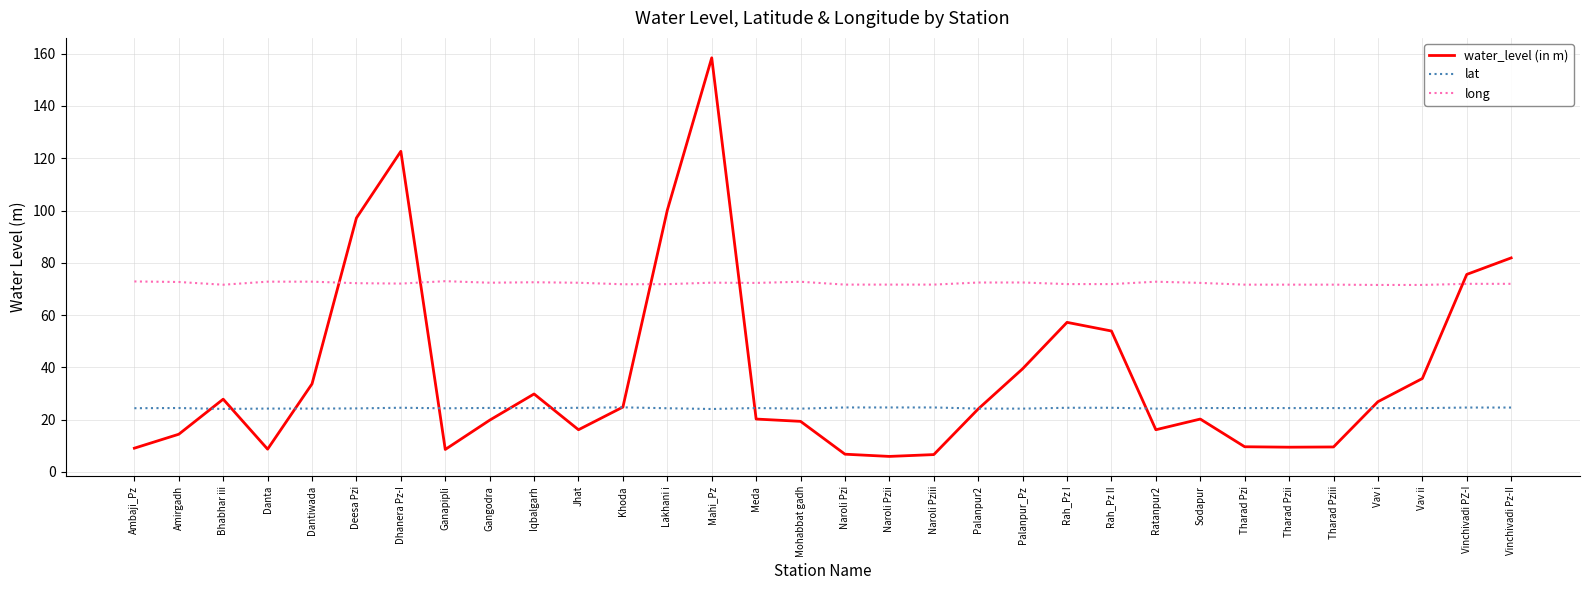

Where is water_level (in m) nearest to the value 82?

Vinchivadi Pz-II